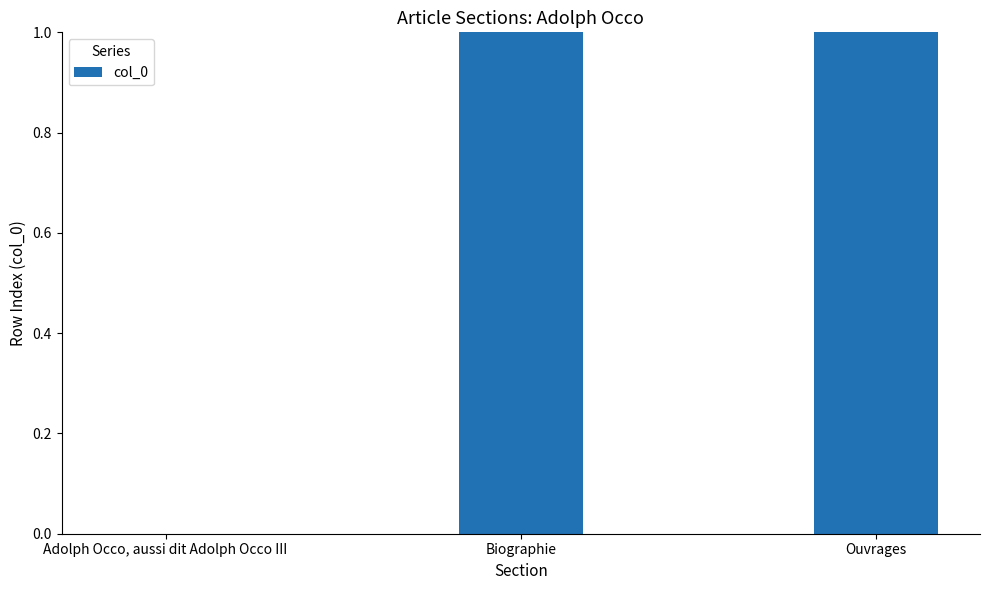

What value does the data have at Biographie?

1